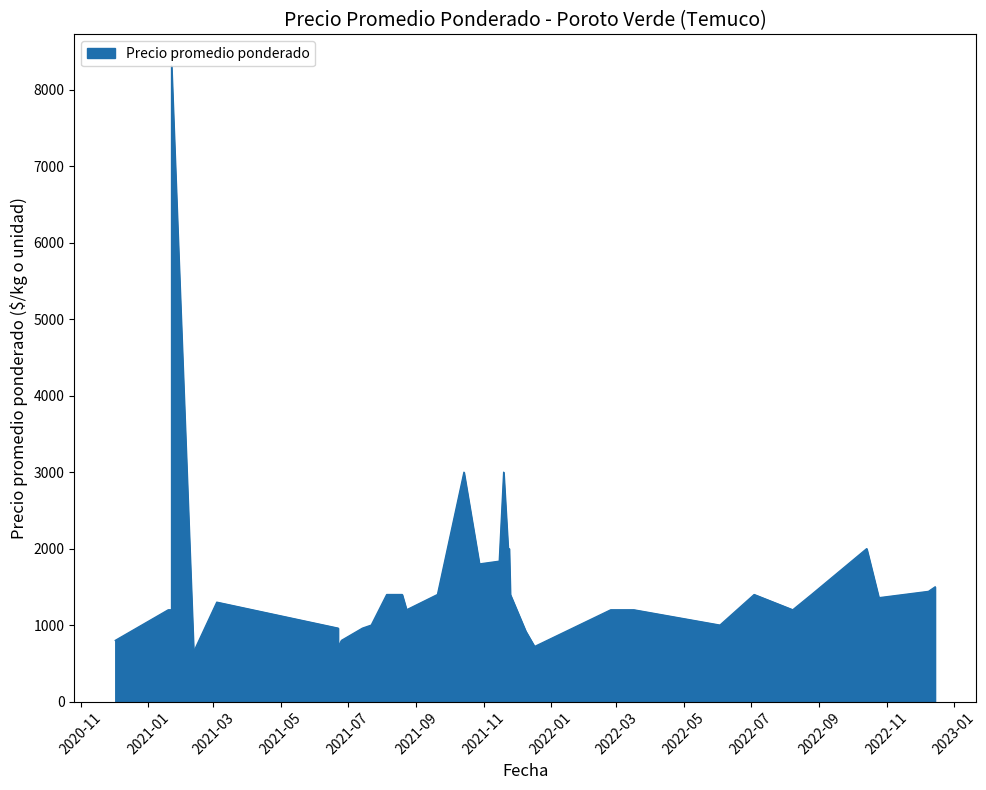

How many values exceed 1300?

19